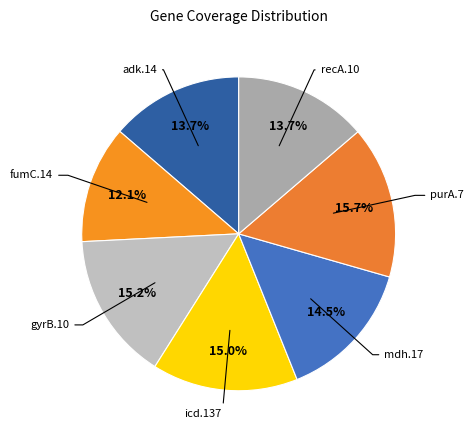

Count the number of slices in the pie.

7